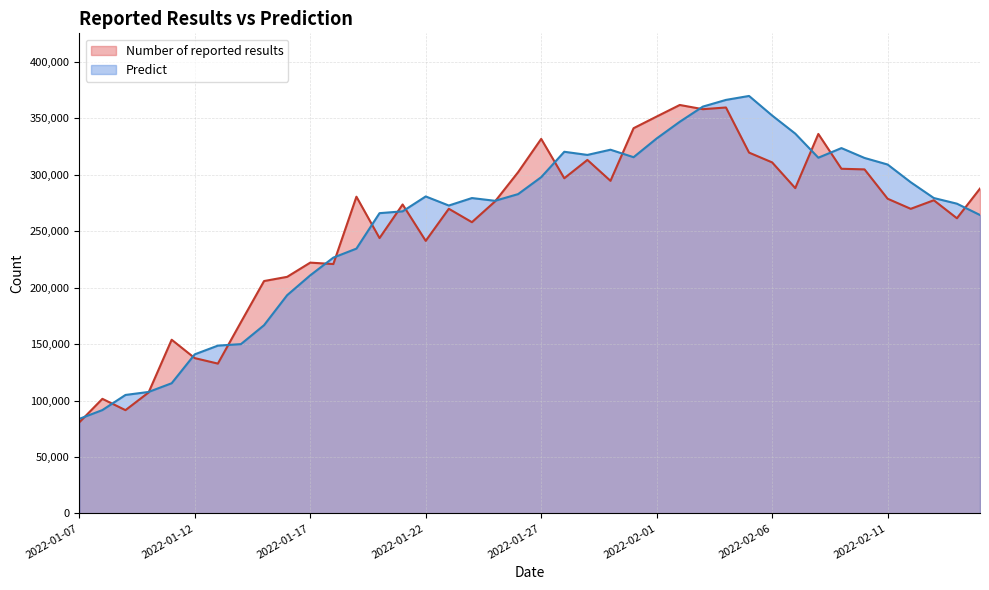

What is the value of the Predict point at the 25th from the left?

315629